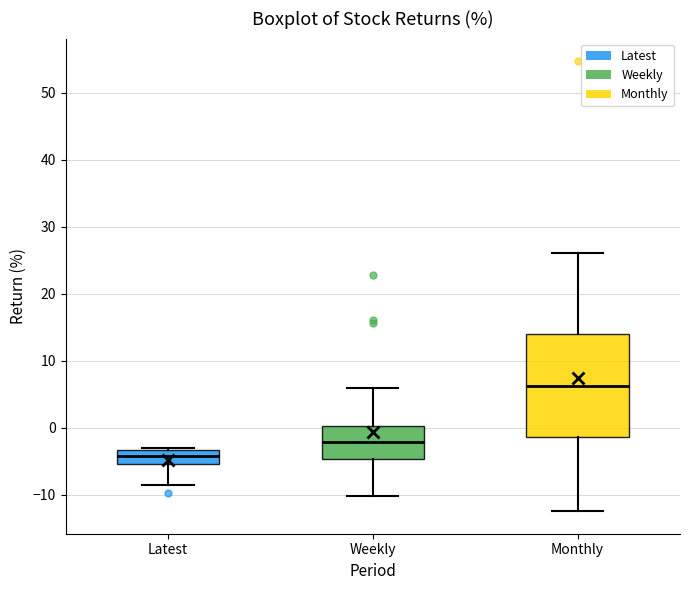

Reading left to right, read every box against the y-axis: the position of its median line, the range the box covers, and the ends of its whiskers. The values are not printed on the chart, so give them approximately, as read against the axis.

Latest: median -4, box -5 to -3, whiskers -9 to -3 (just above the box's upper edge)
Weekly: median -2, box -5 to 0, whiskers -10 to 6
Monthly: median 6, box -1 to 14, whiskers -12 to 26